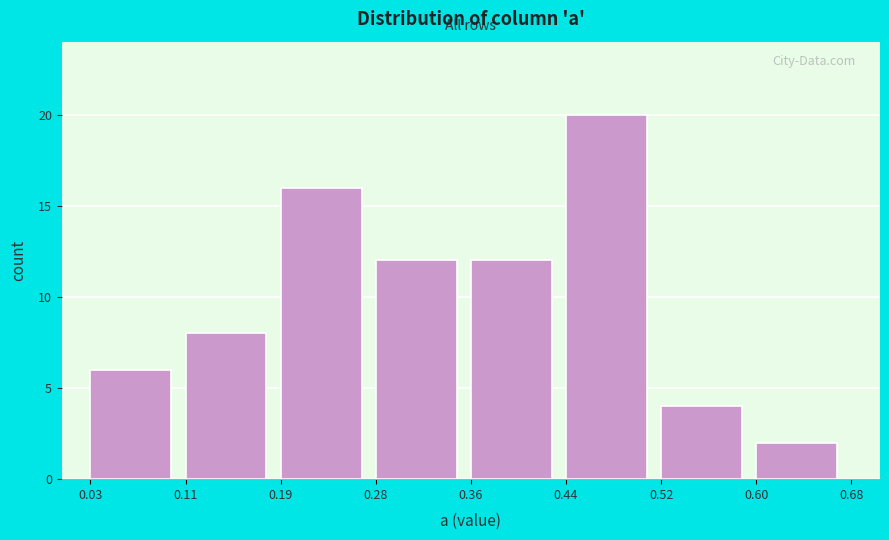

Reading left to right, list every bar in this chart as the range it spans on the x-axis followed by its height. The values are not printed on the chart, so give them approximately, as read against the axis.

0.03 to 0.11: 6
0.11 to 0.19: 8
0.19 to 0.28: 16
0.28 to 0.36: 12
0.36 to 0.44: 12
0.44 to 0.52: 20
0.52 to 0.60: 4
0.60 to 0.68: 2